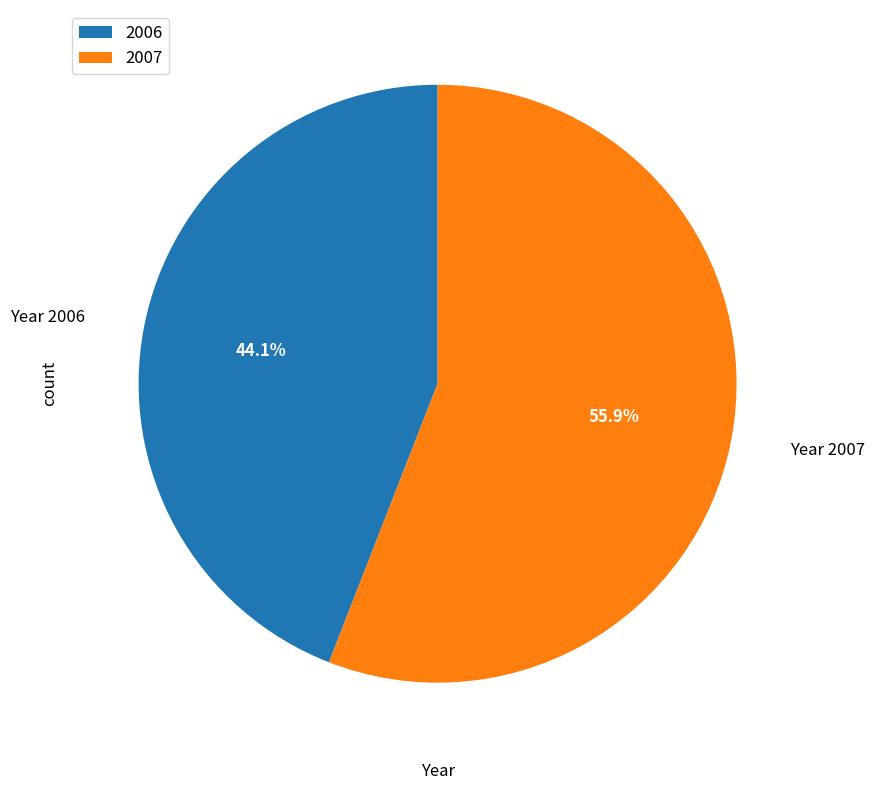

Combined, what portion of the pie is 2006 and 2007?

100.0%